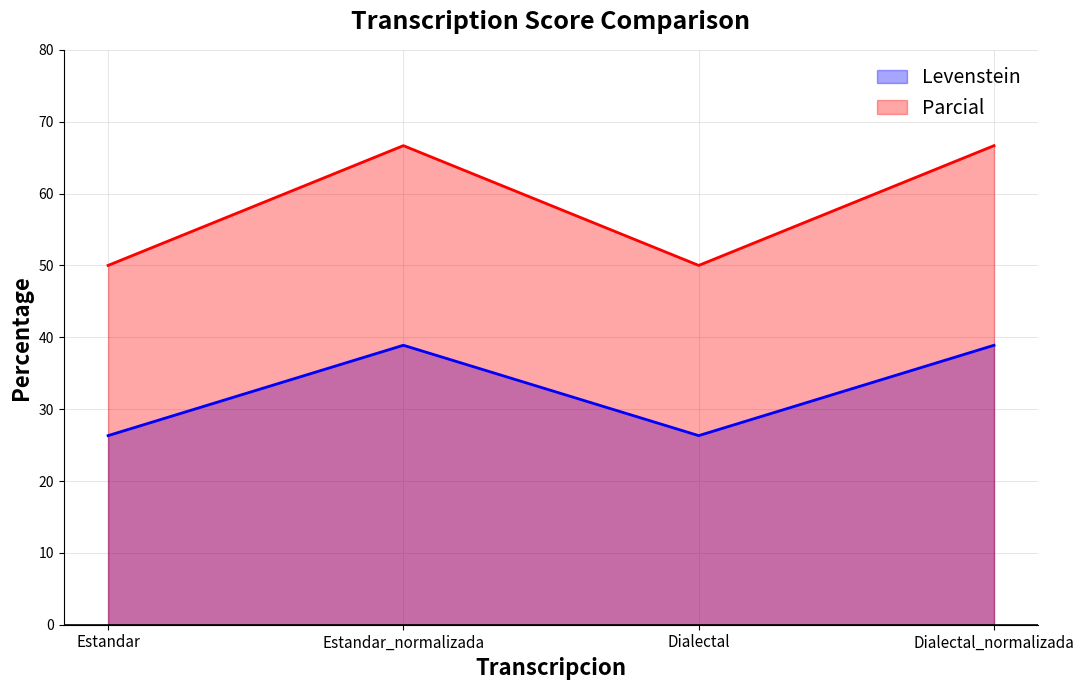

True or false: Levenstein has more than 0 interior local peaks.

True